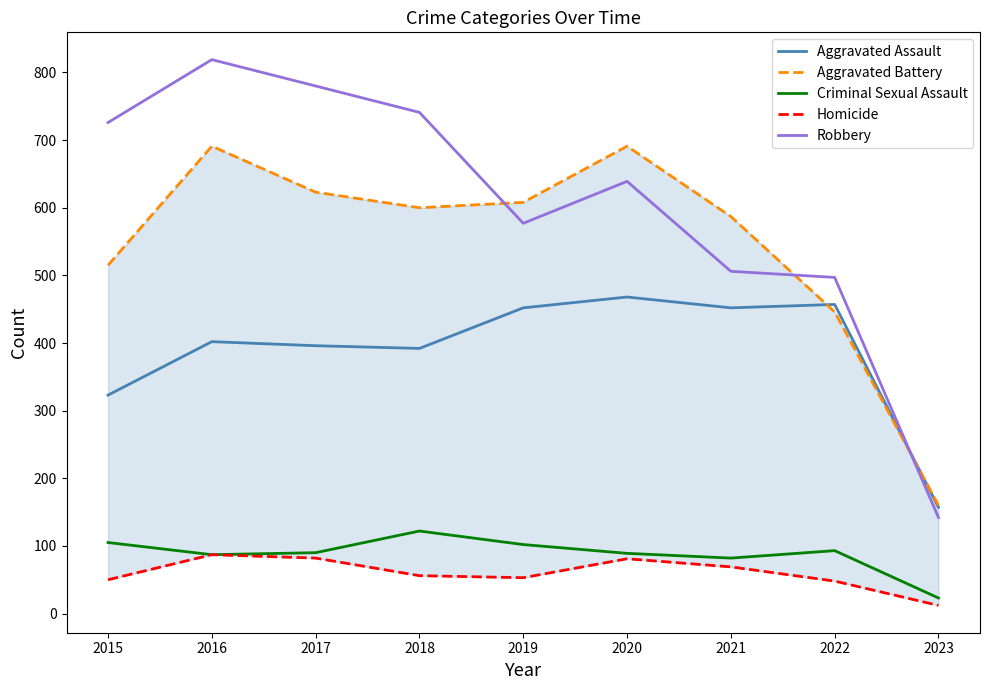

Which series has the widest spread of values?

Robbery